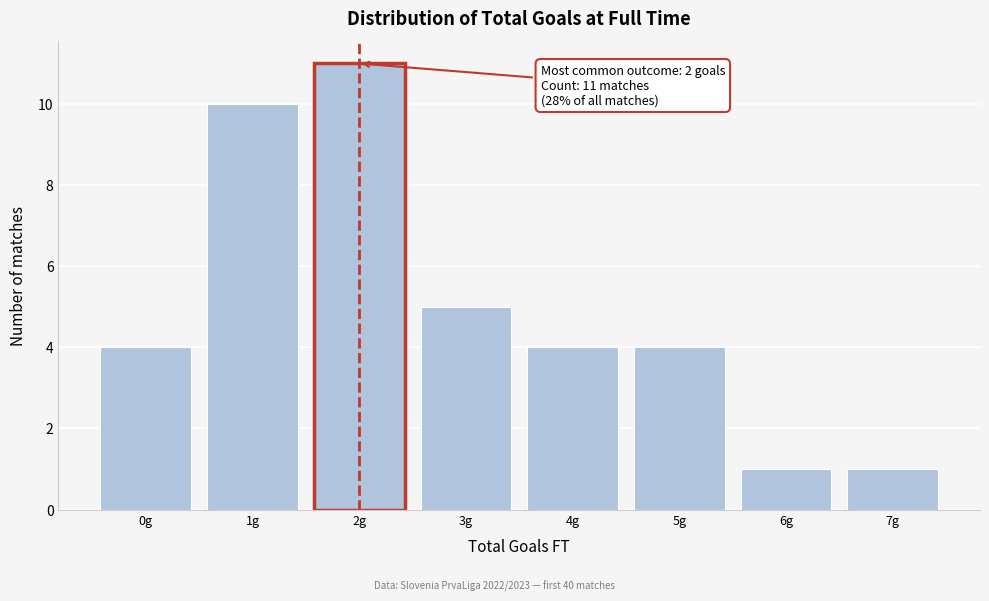

Reading right to left, extract all data points from this chart.

7g=1	6g=1	5g=4	4g=4	3g=5	2g=11	1g=10	0g=4